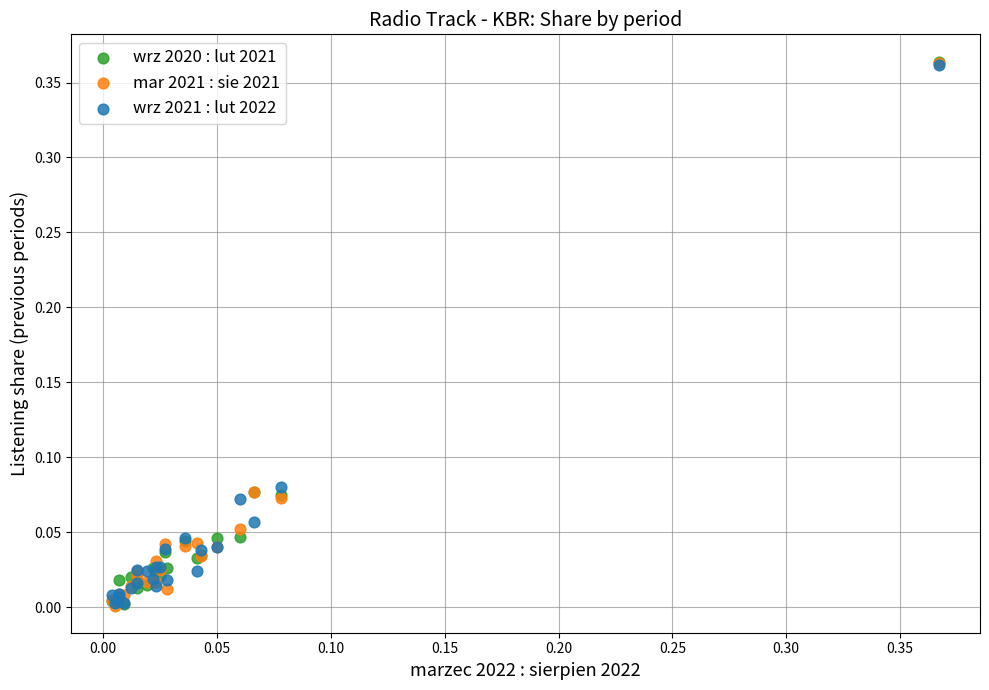

What are all the series names shown in the legend?

wrz 2020 : lut 2021, mar 2021 : sie 2021, wrz 2021 : lut 2022